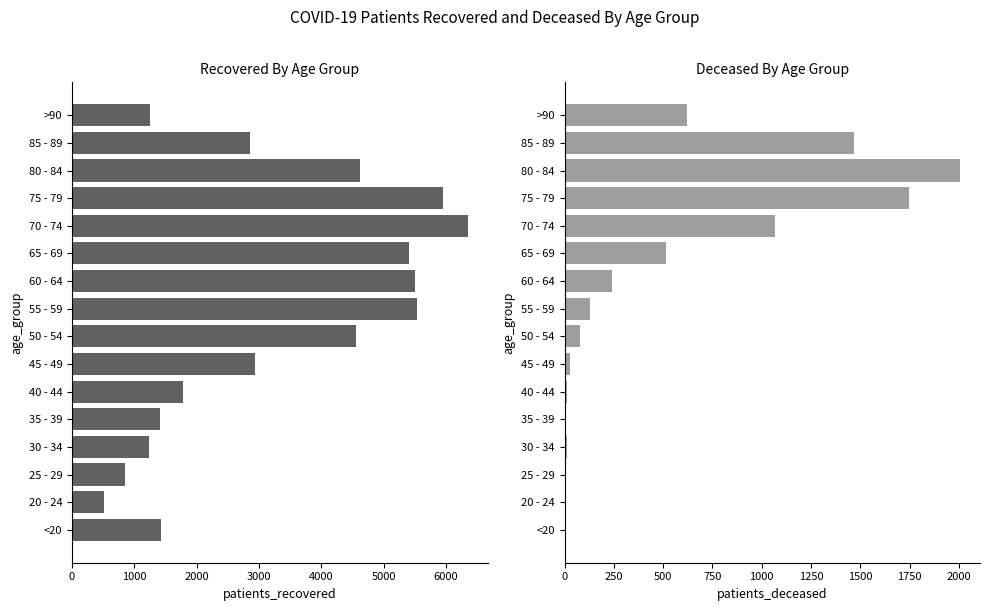

List the series in order of their overall mean, highest first.

patients_recovered, patients_deceased